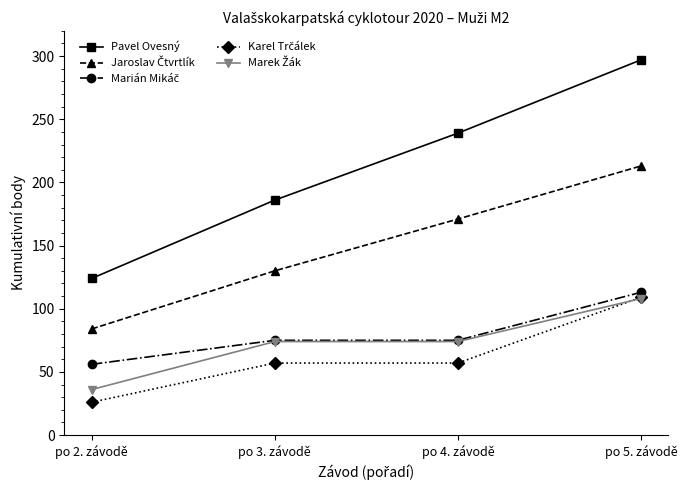

Which series has the largest total across all categories?

Pavel Ovesný